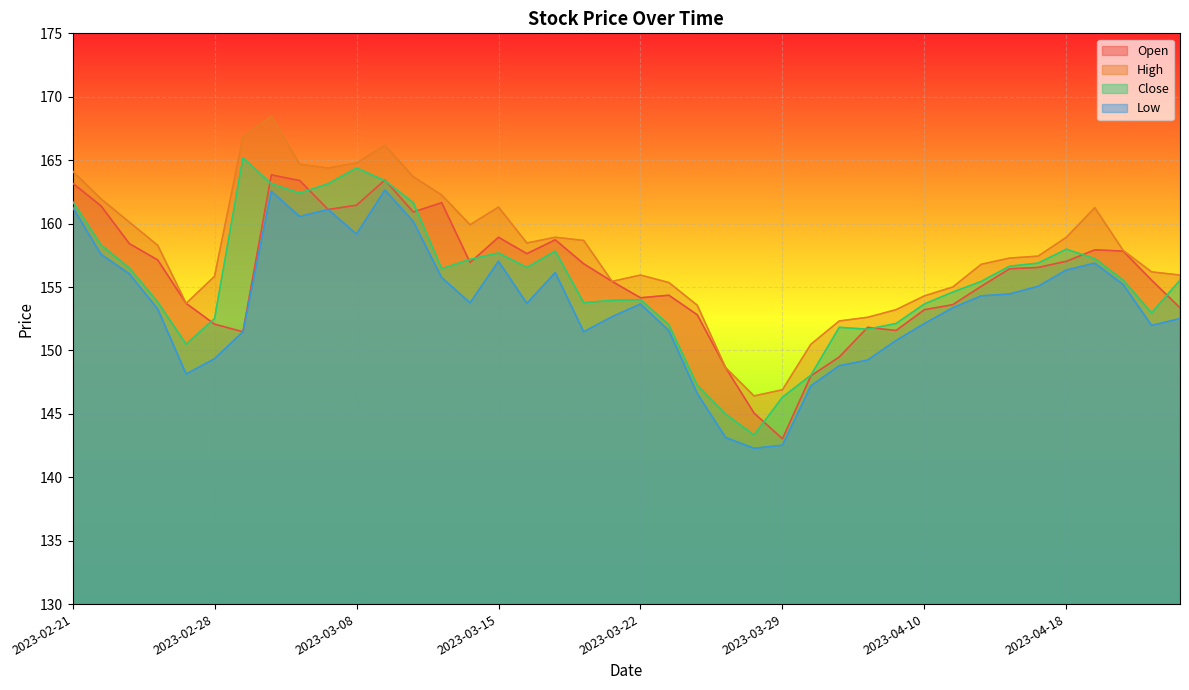

At which category is the sum across all series the highest?

2023-03-02